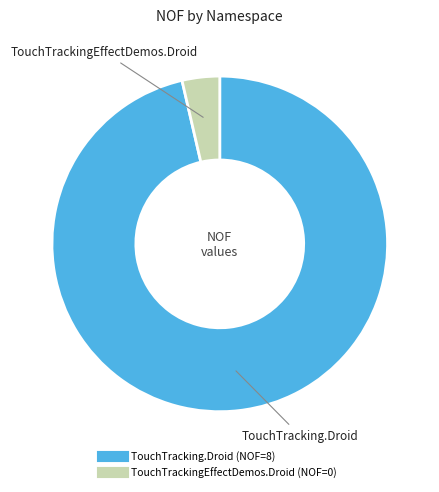

Which has a higher value, TouchTrackingEffectDemos.Droid or TouchTracking.Droid?

TouchTracking.Droid